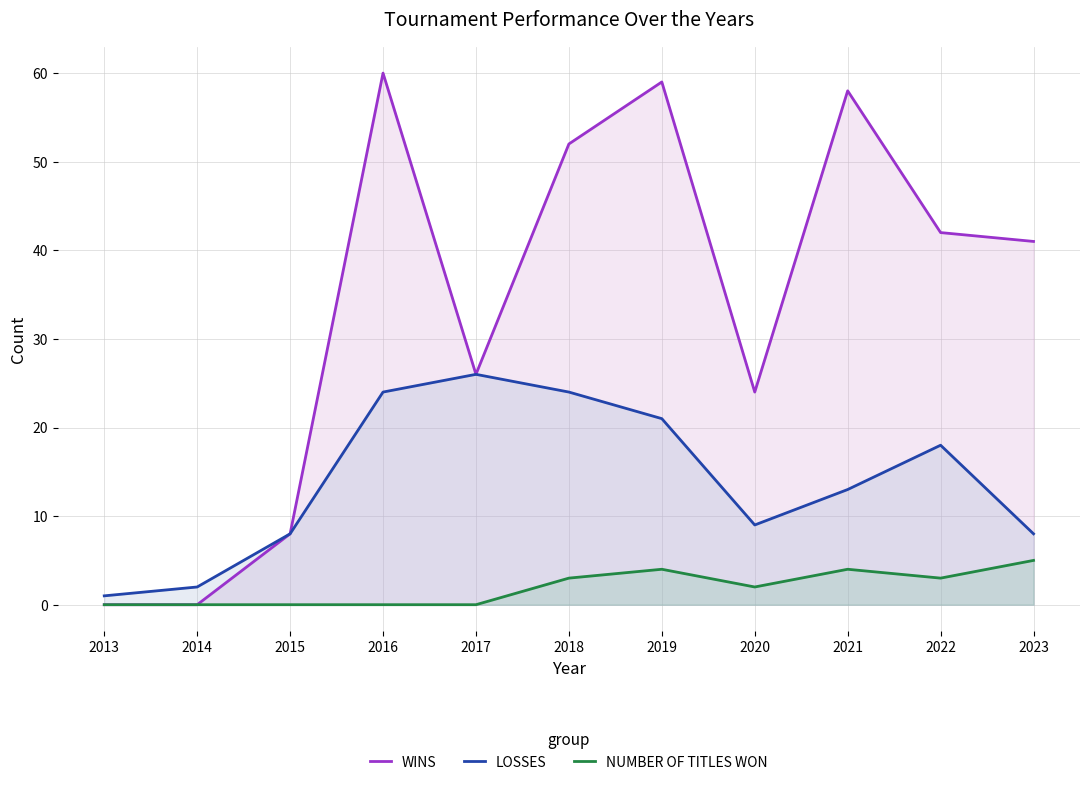

Between 2015 and 2018, which series saw the biggest shift?

WINS